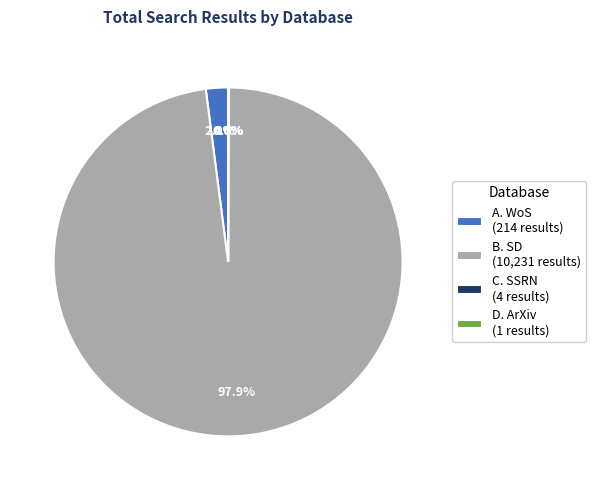

Does B. SD (10,231 results) account for over 50% of the chart?

Yes